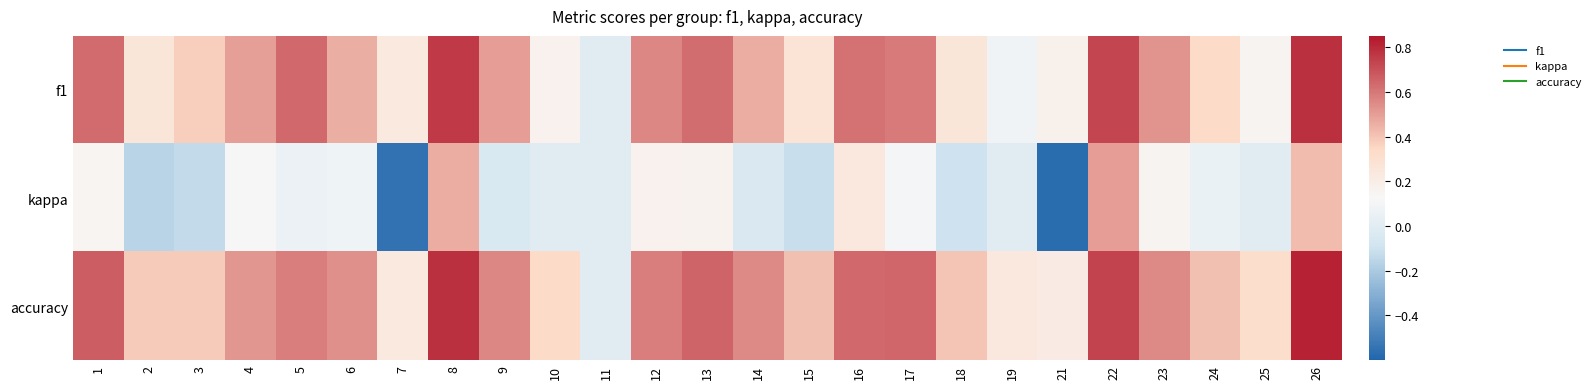

List the series in order of their peak value, highest first.

accuracy, f1, kappa